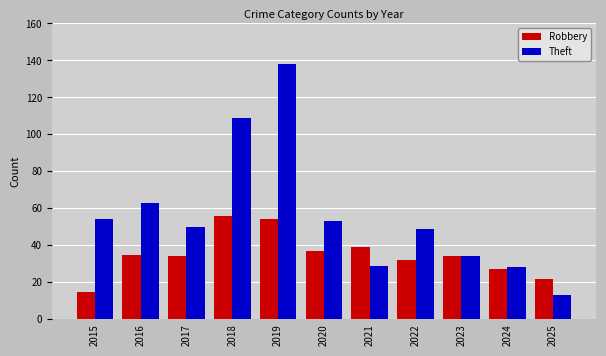

Which label corresponds to the smallest value in the chart?

2025